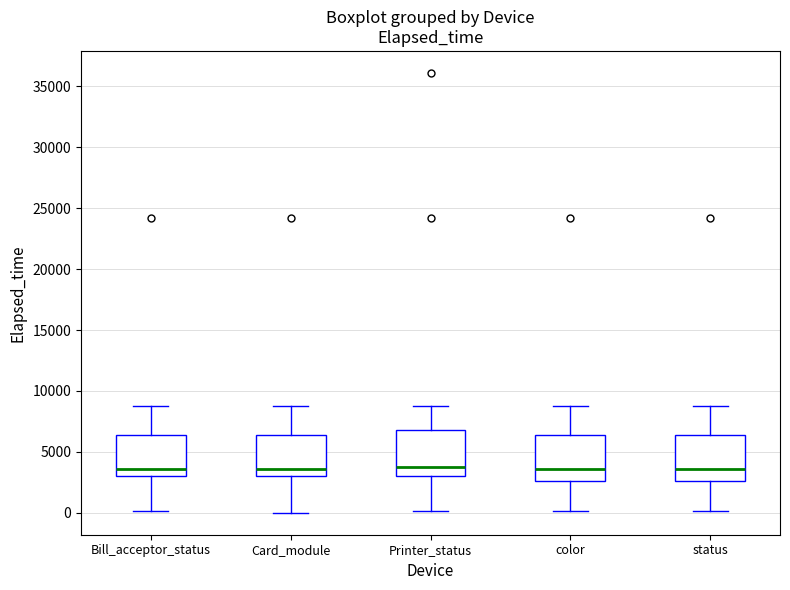

Reading left to right, read every box against the y-axis: the position of its median line, the range the box covers, and the ends of its whiskers. The values are not printed on the chart, so give them approximately, as read against the axis.

Bill_acceptor_status: median 3500, box 3000 to 6500, whiskers 0 to 8500
Card_module: median 3500, box 3000 to 6500, whiskers 0 to 8500
Printer_status: median 4000, box 3000 to 7000, whiskers 0 to 8500
color: median 3500, box 2500 to 6500, whiskers 0 to 8500
status: median 3500, box 2500 to 6500, whiskers 0 to 8500